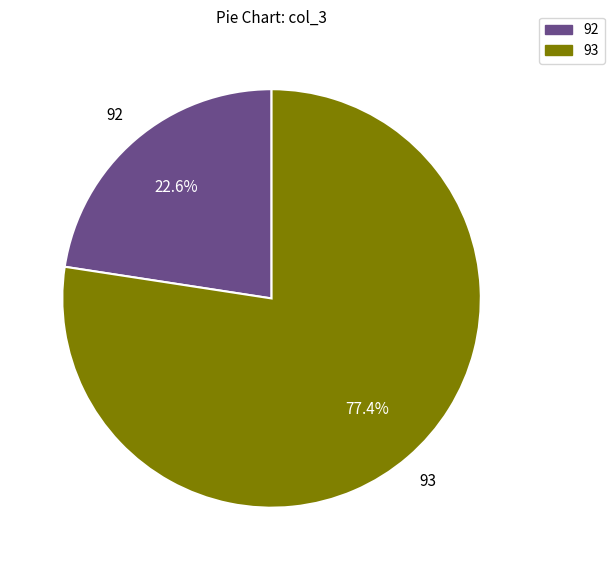

Does any single category account for the majority?

Yes